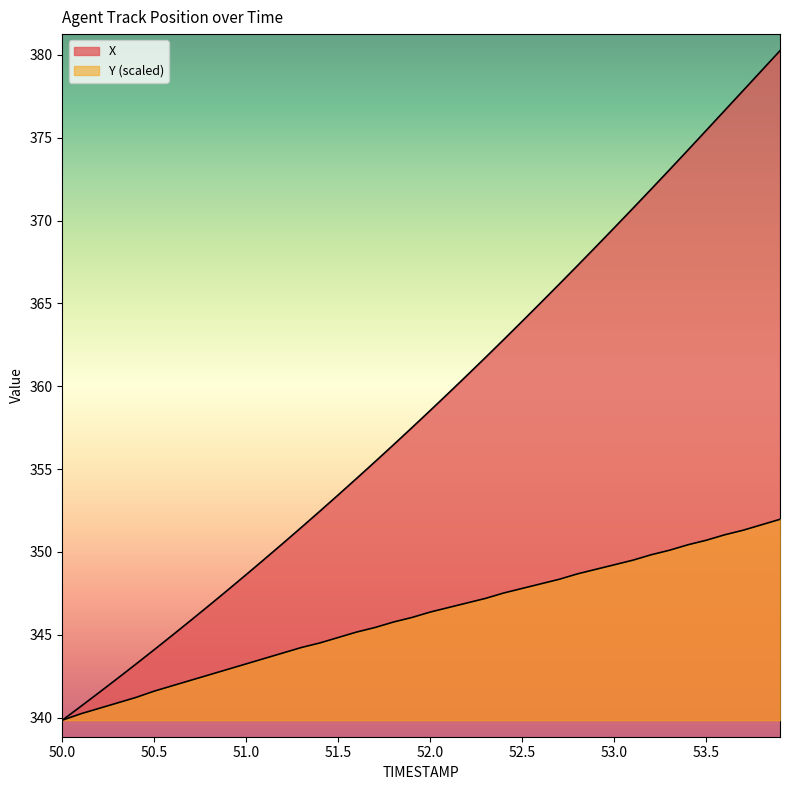

The Y series shows 473.8 at 52.5. True or false?

False